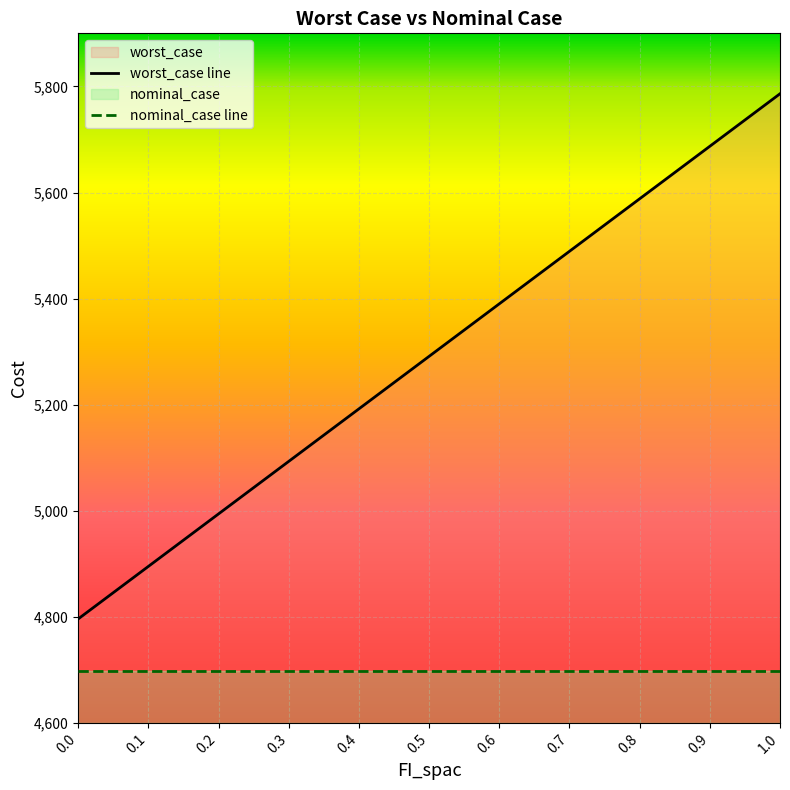

List the labels in order of nominal_case line value, largest first.

0.0, 0.1, 0.2, 0.3, 0.4, 0.5, 0.6, 0.7, 0.8, 0.9, 1.0